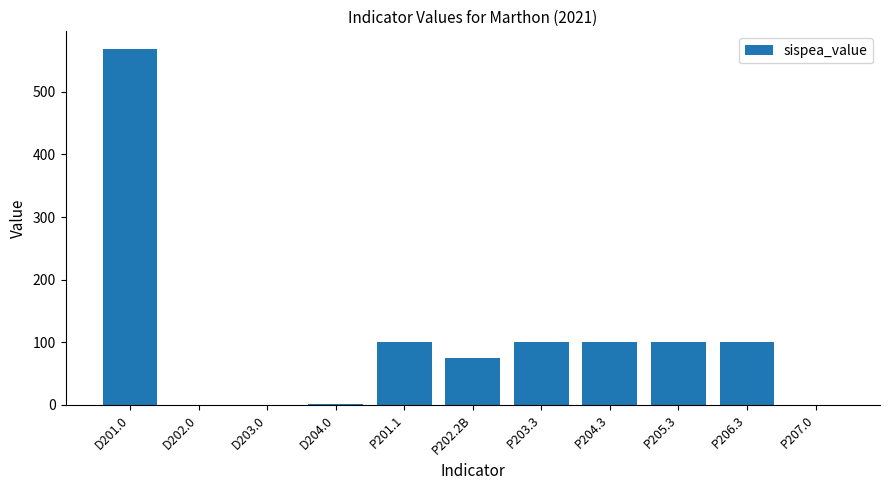

What value does the data have at P201.1?

100.0